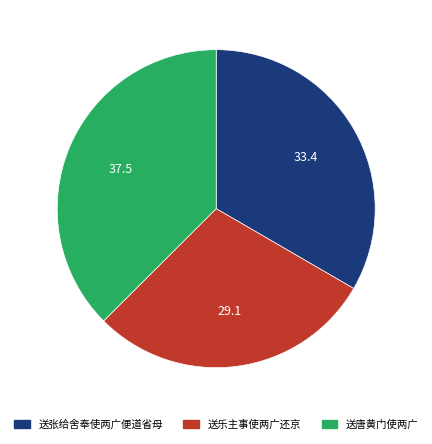

Count the number of slices in the pie.

3